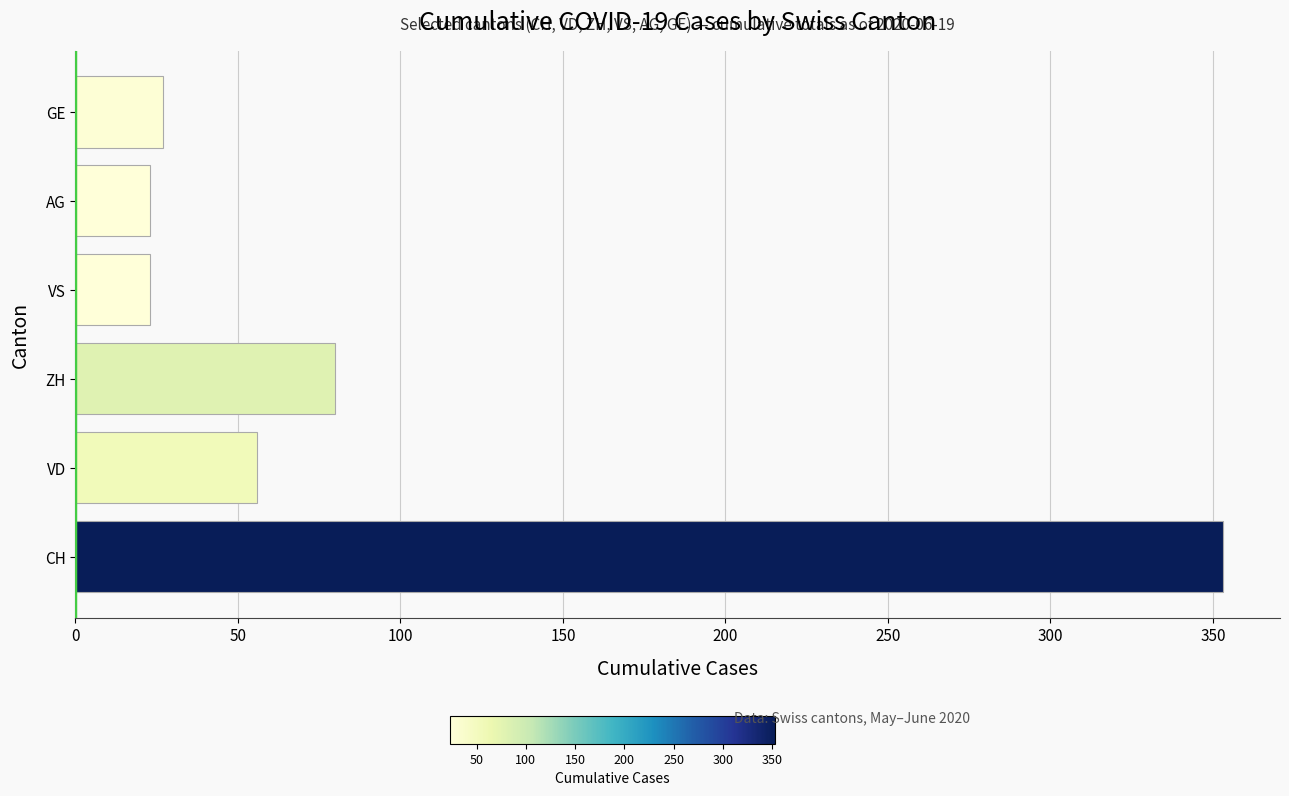

What is the minimum value shown in the chart?

23